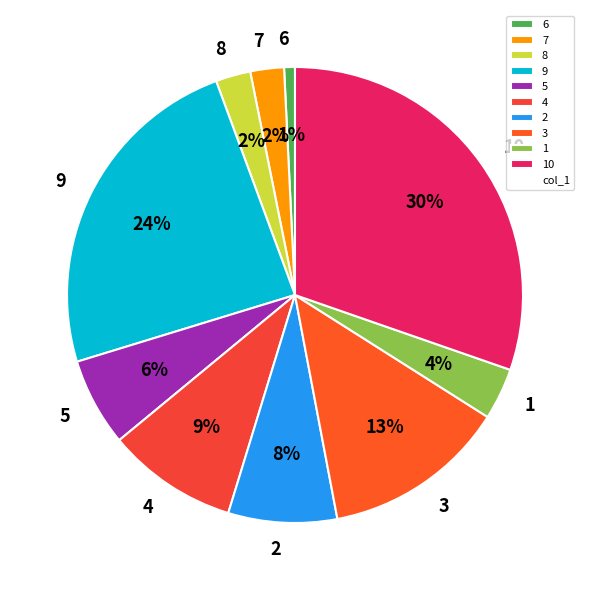

Is it true that 8 is 2% of the pie?

True